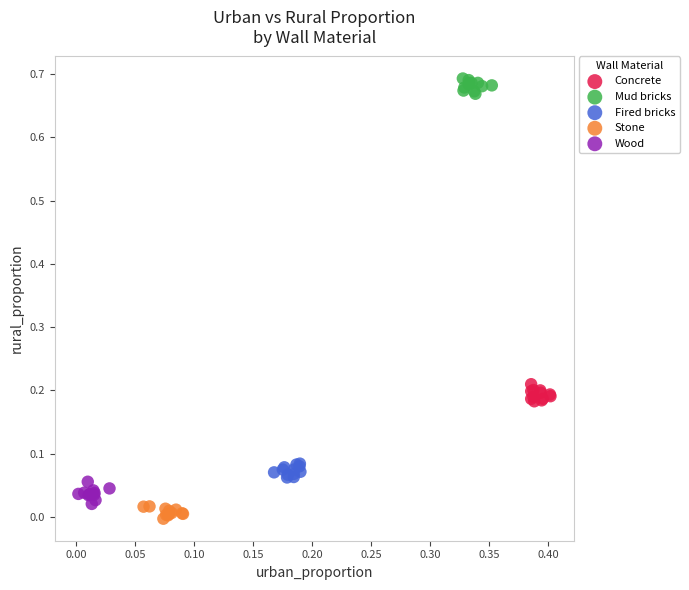

Which series reaches the maximum Y coordinate?

Mud bricks